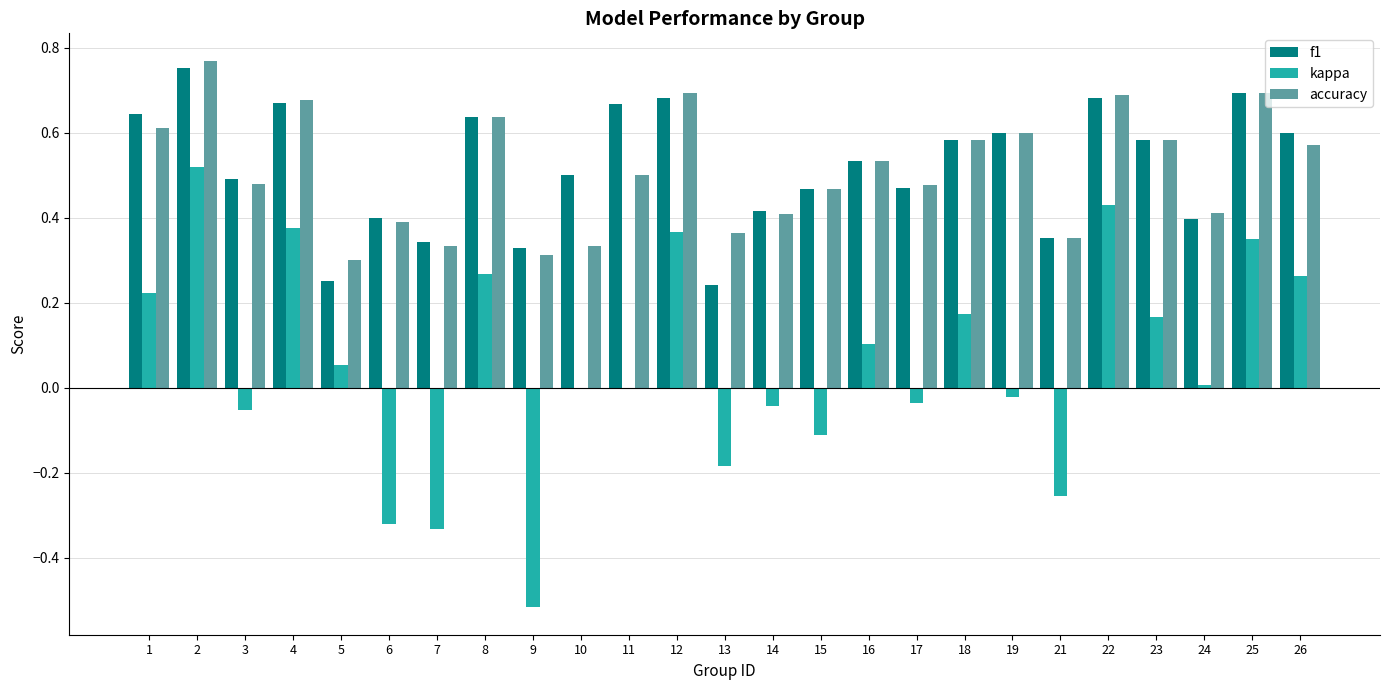

What is the sum of all f1 values?

13.0